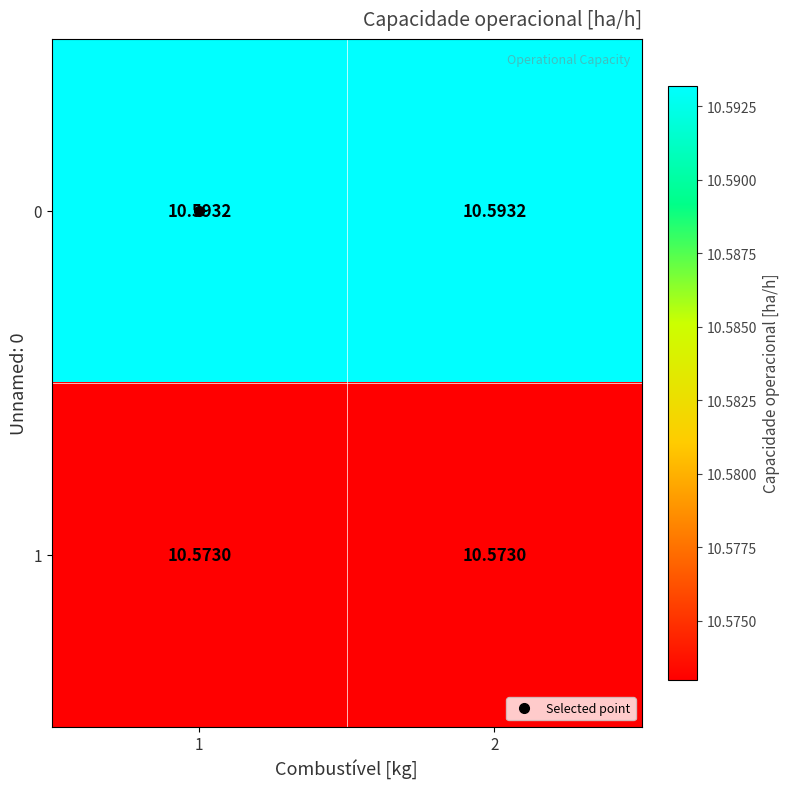

Is the value of 1 at 1 greater than the value of 0 at 2?

No